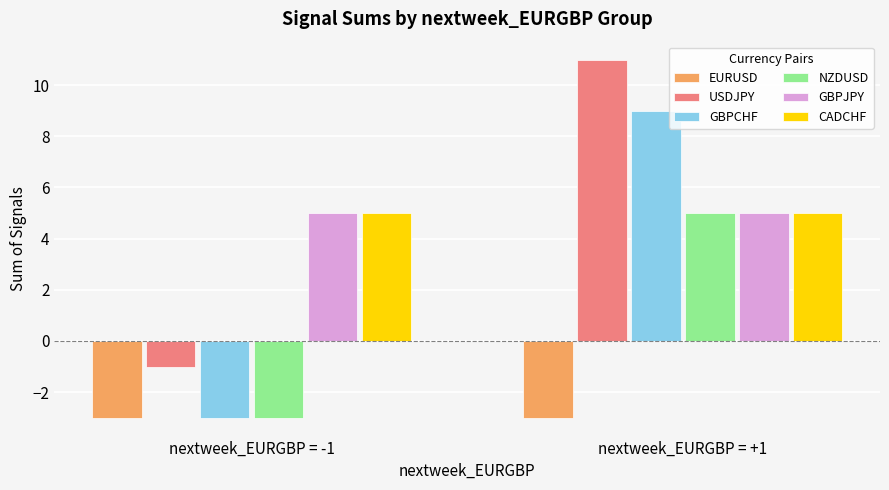

What are all the series names shown in the legend?

EURUSD, USDJPY, GBPCHF, NZDUSD, GBPJPY, CADCHF